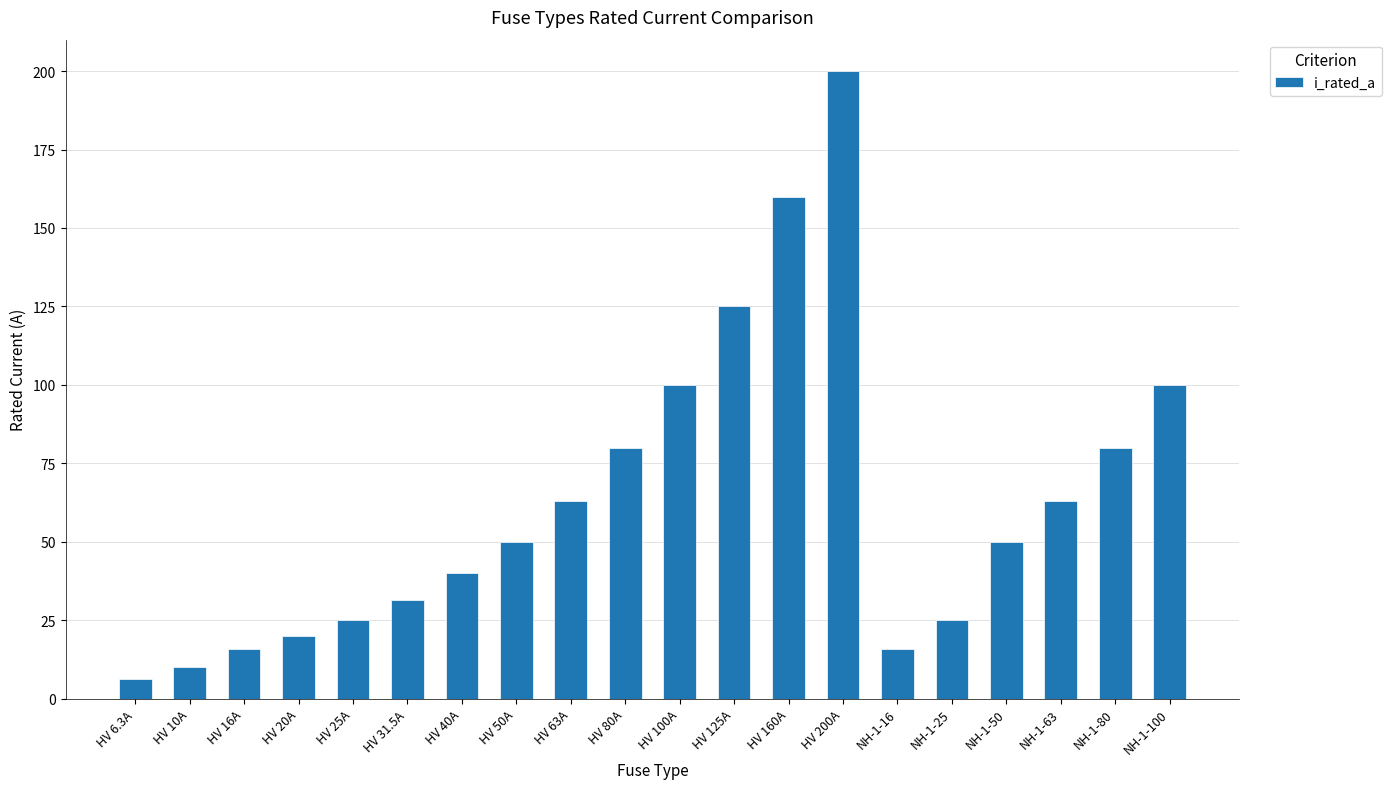

Is it true that the value at HV 40A is 67.8?

False